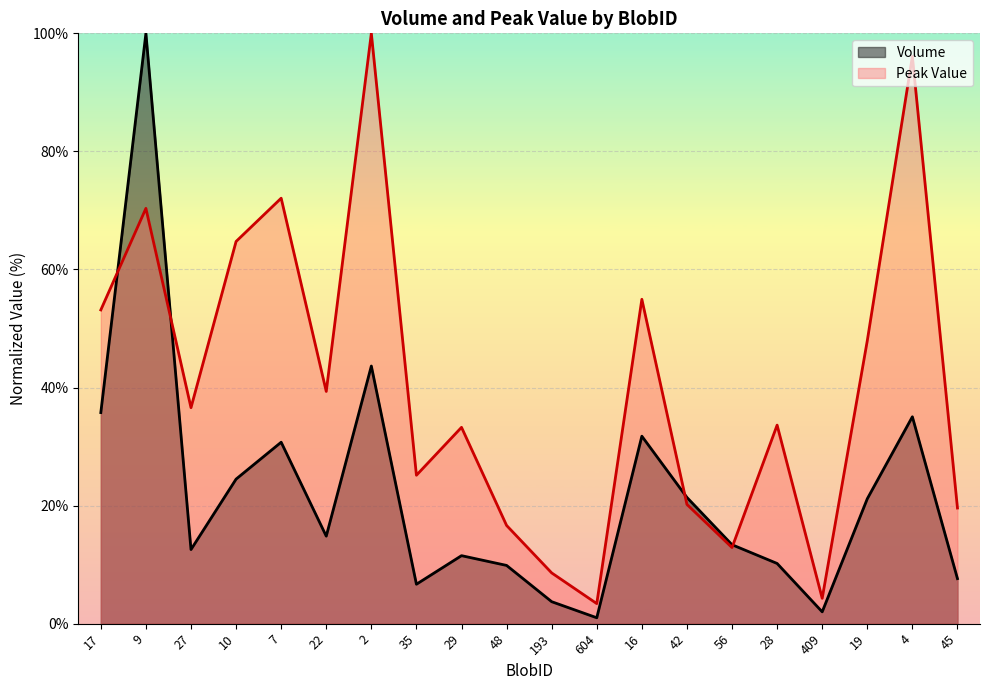

How many categories are shown in the chart?

20